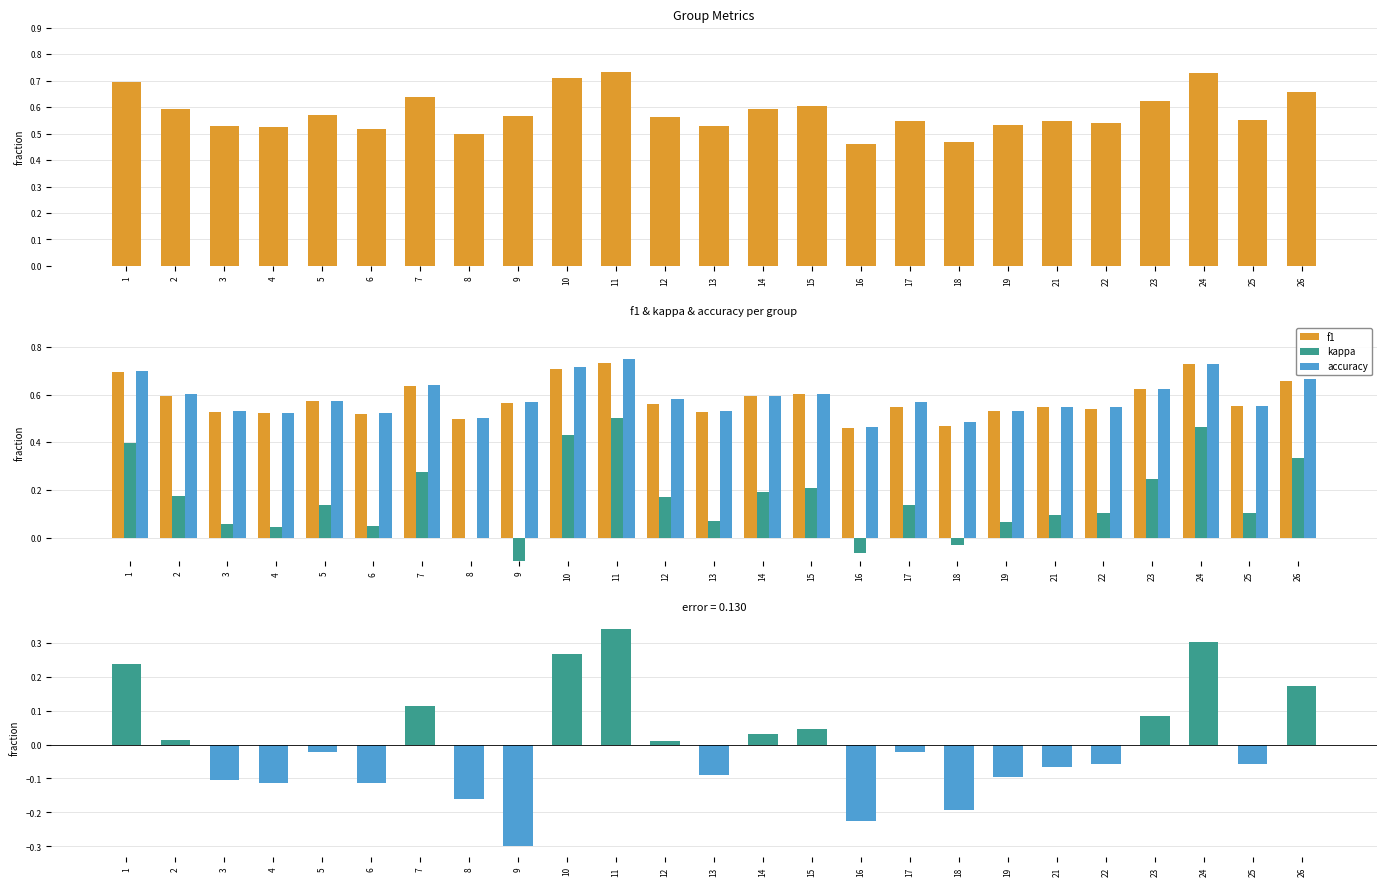

Which series has the widest spread of values?

kappa